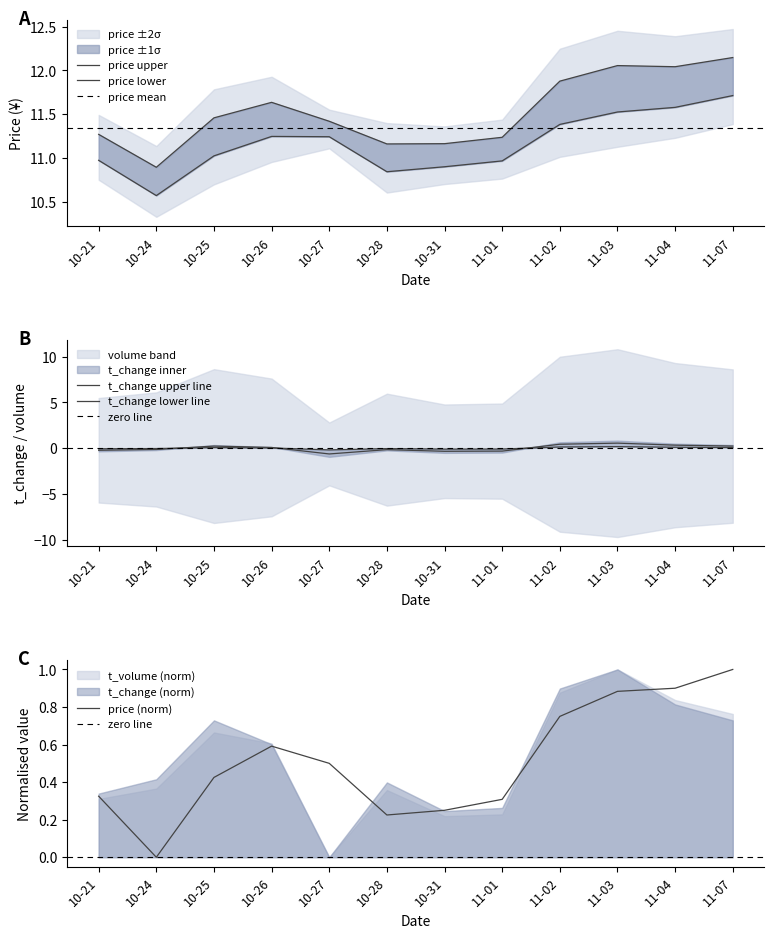

How many data points does each series have?

12